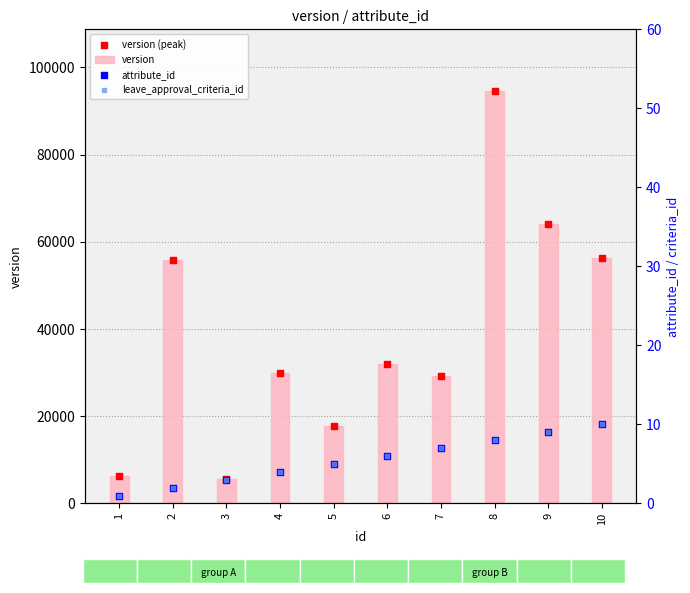

Is the value of version at 8 greater than the value of attribute_id at 10?

Yes